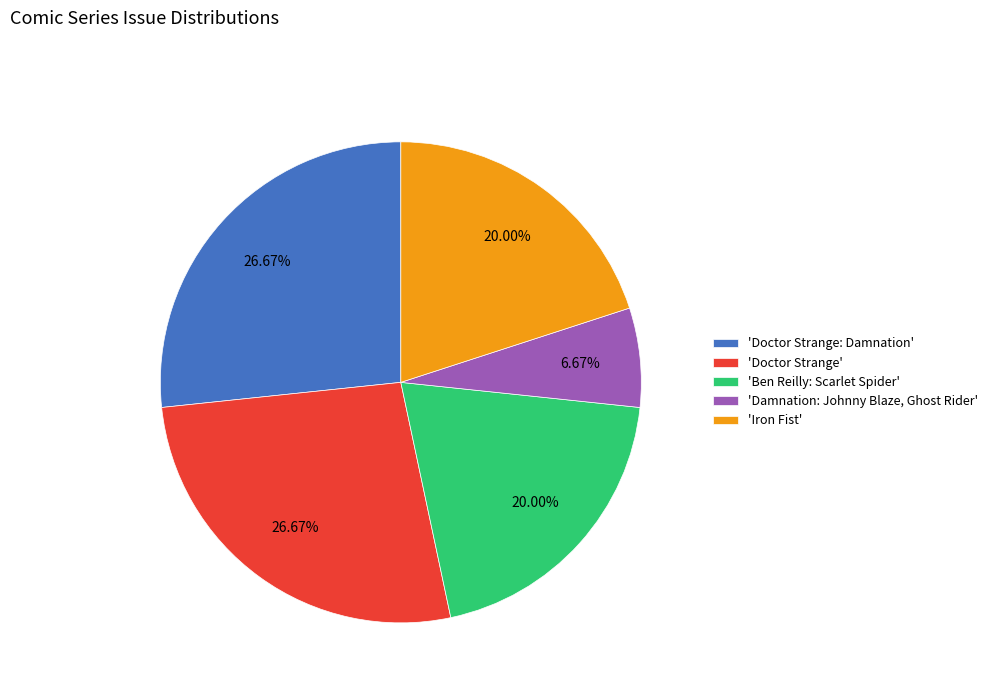

Combined, do 'Damnation: Johnny Blaze, Ghost Rider' and 'Iron Fist' account for over 50%?

No